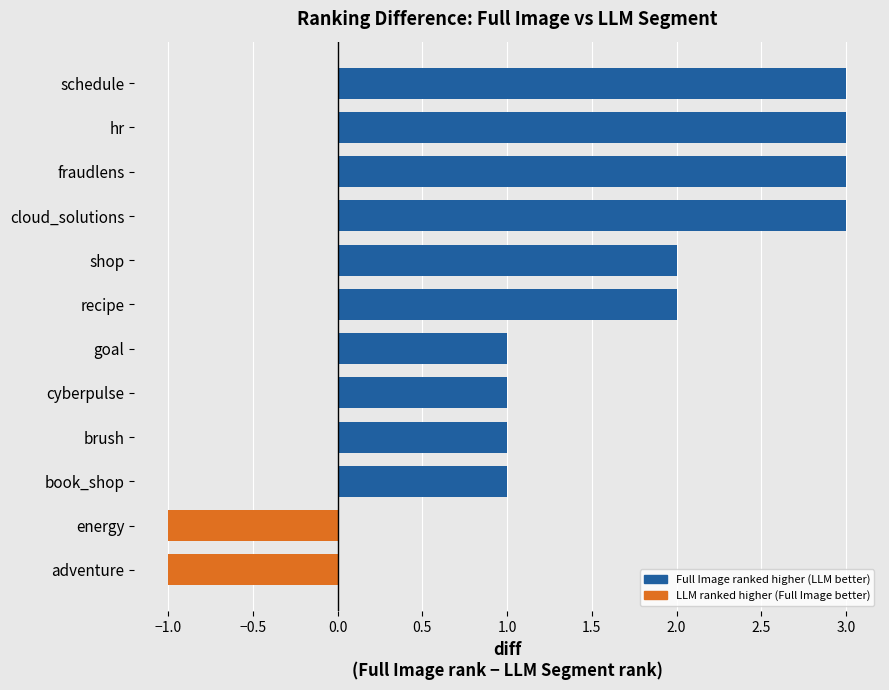

What is the difference between the values at recipe and energy?

3